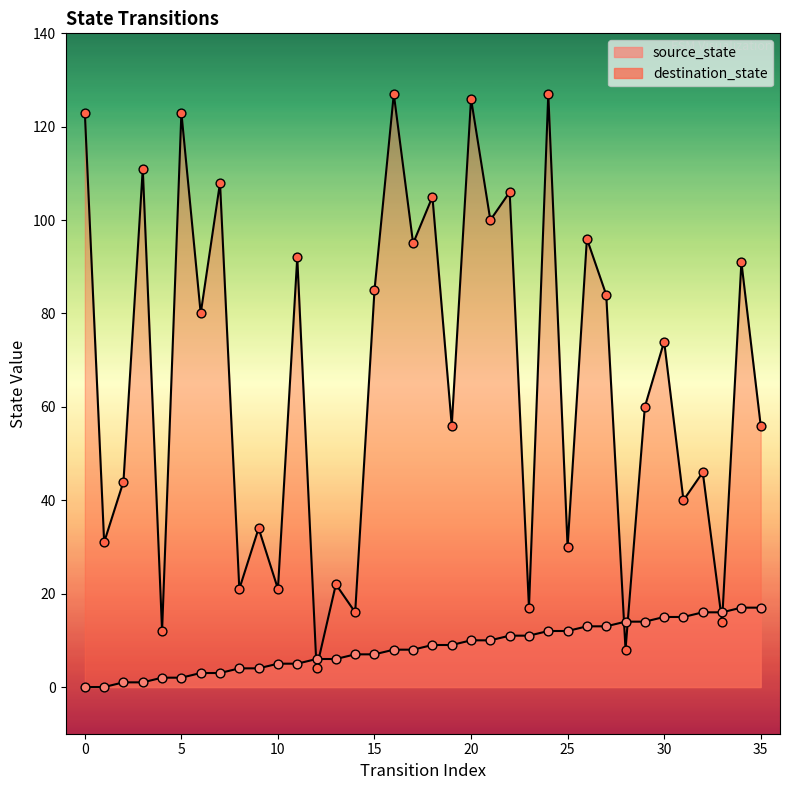

Which series reaches the minimum Y coordinate?

source_state